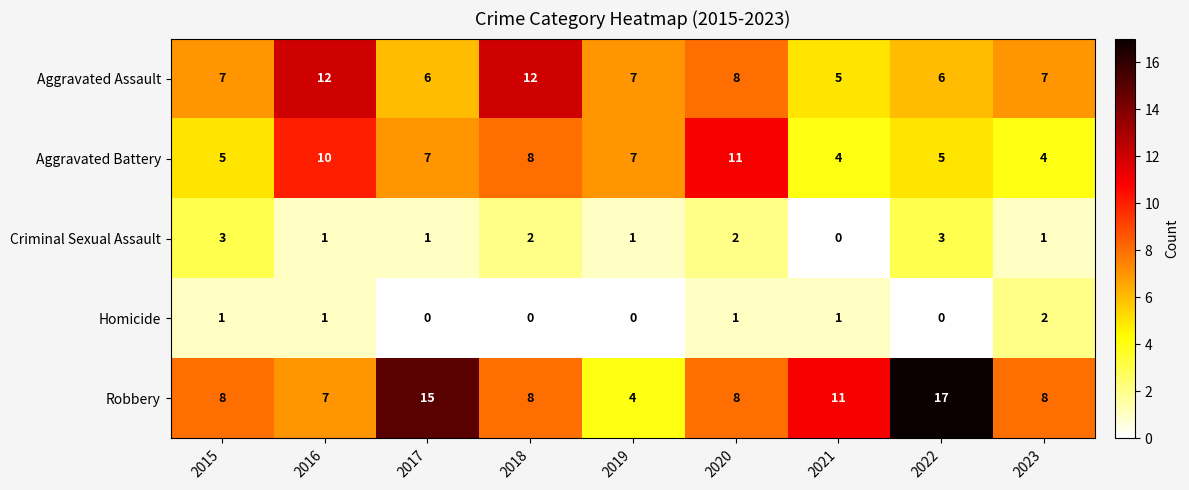

At 2023, list the series in order from smallest to largest.

Criminal Sexual Assault, Homicide, Aggravated Battery, Aggravated Assault, Robbery